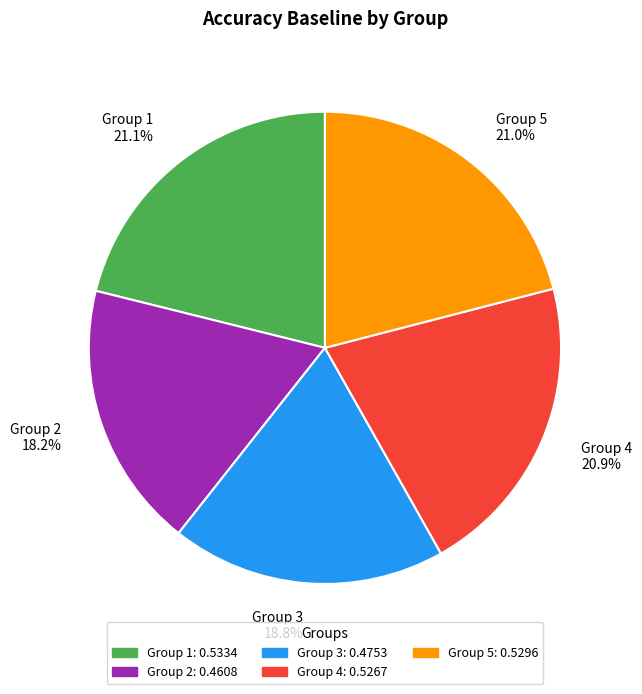

Does any single category account for the majority?

No